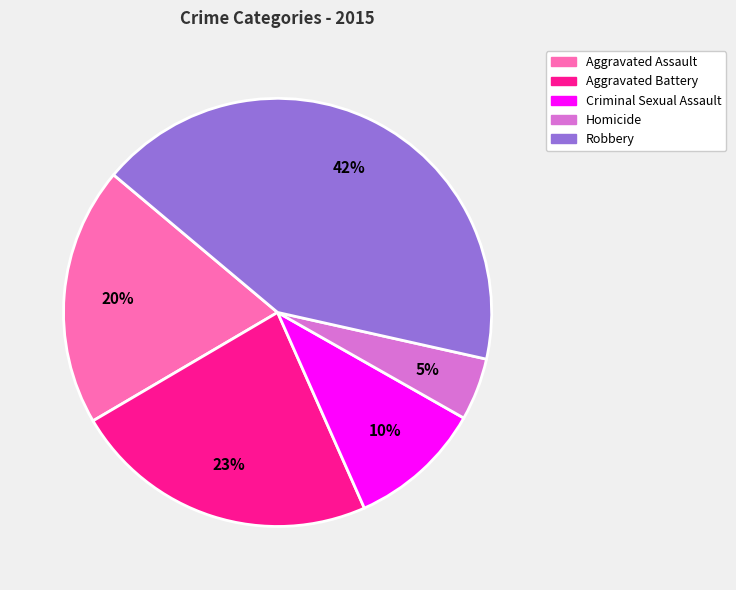

Does any single category account for the majority?

No